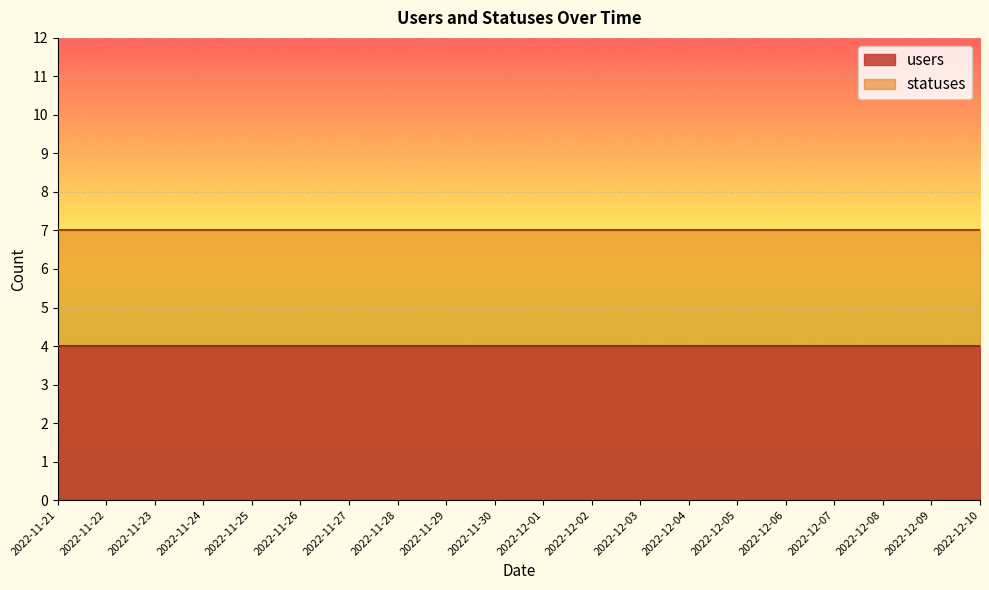

How many lines are shown in the chart?

2